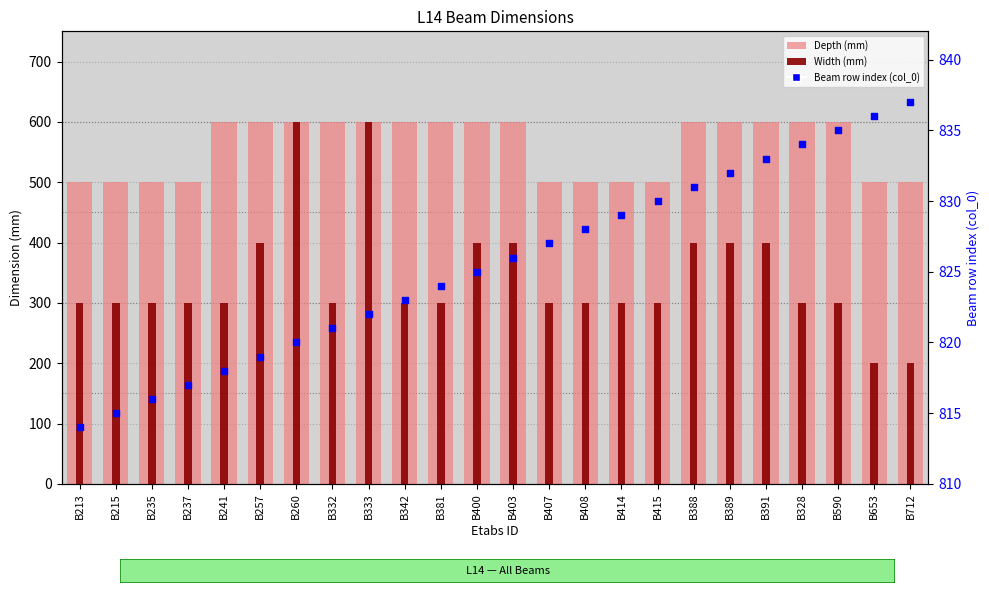

Is the value of Depth (mm) at B215 greater than the value of Beam row index (col_0) at B389?

No